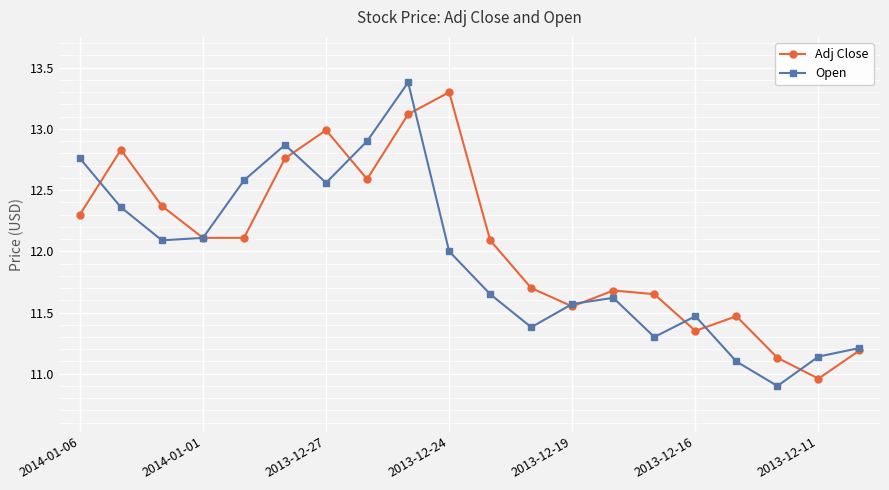

True or false: Open has more than 2 points higher than both neighbors.

True